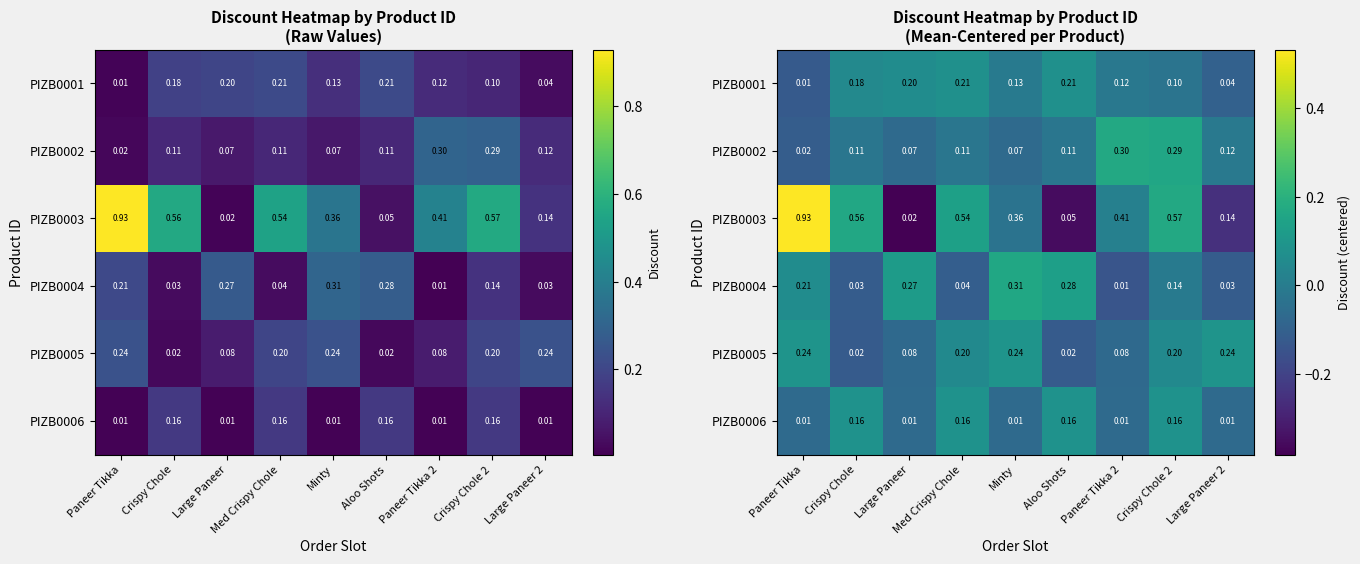

True or false: PIZB0001 has a value of -0.1 at Paneer Tikka.

False